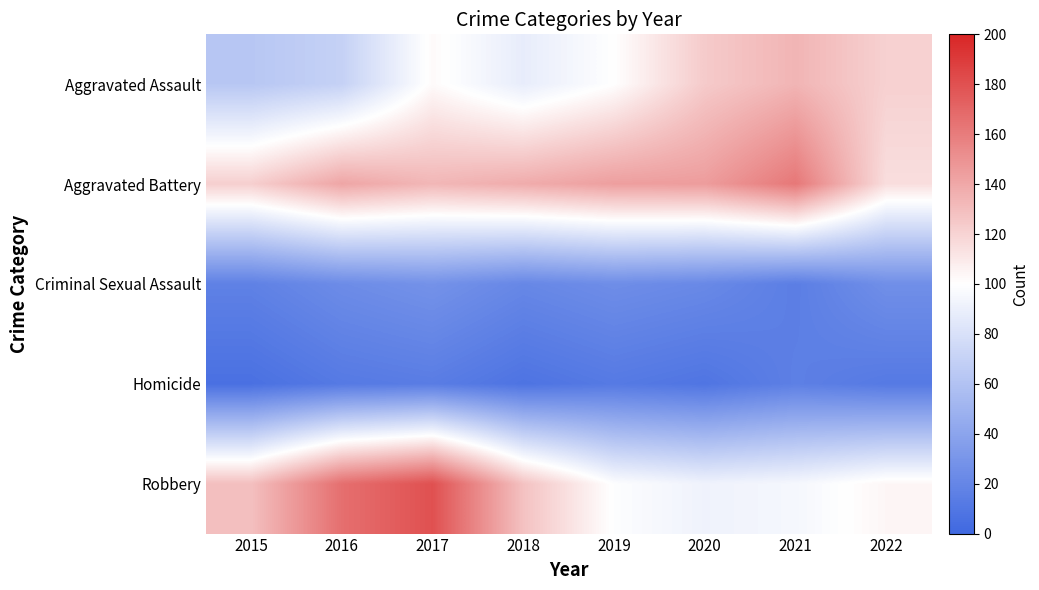

How many series are shown in this chart?

5